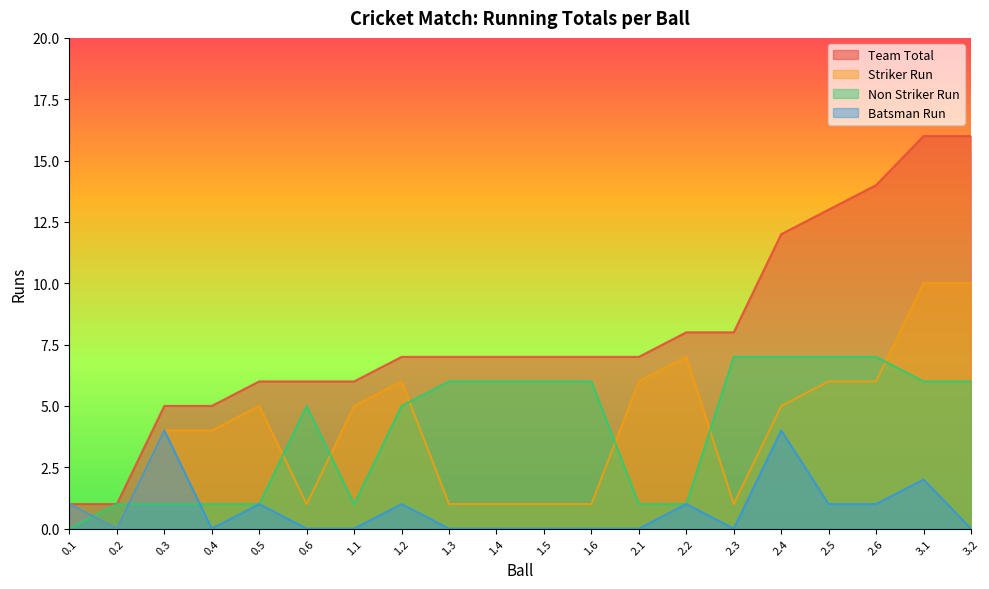

What is the label of the 14th point from the left?

2.2